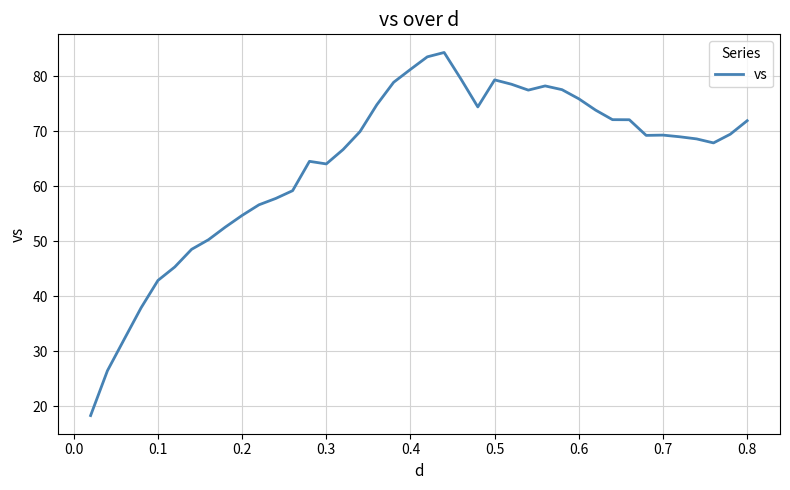

What is the difference between the maximum and minimum values?

66.1